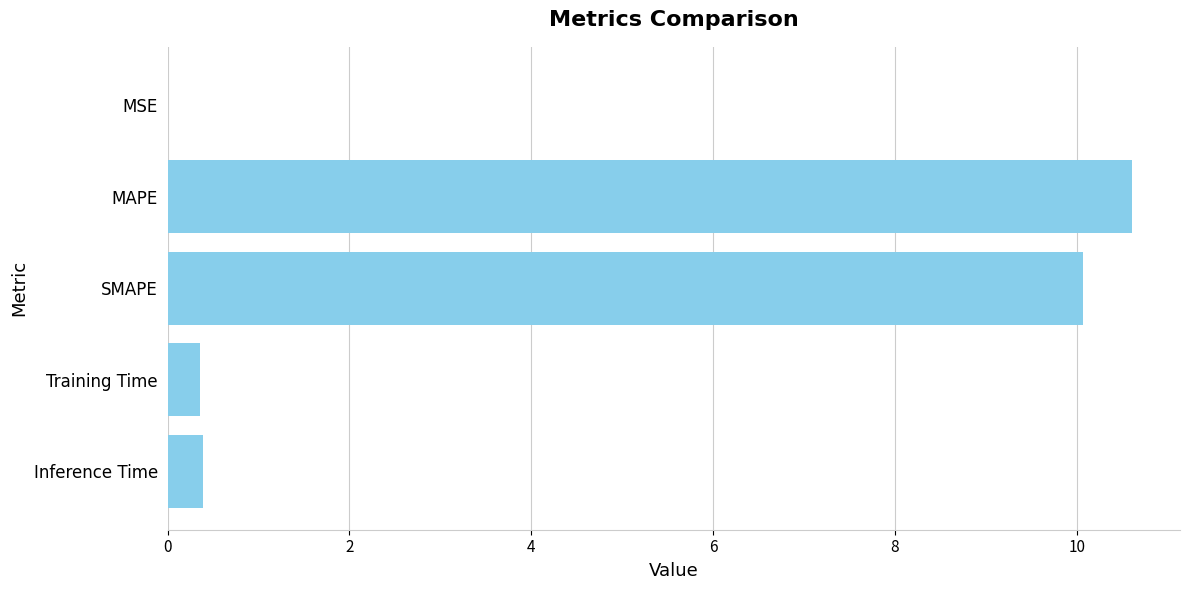

At which category does the chart reach its peak across all series?

MAPE